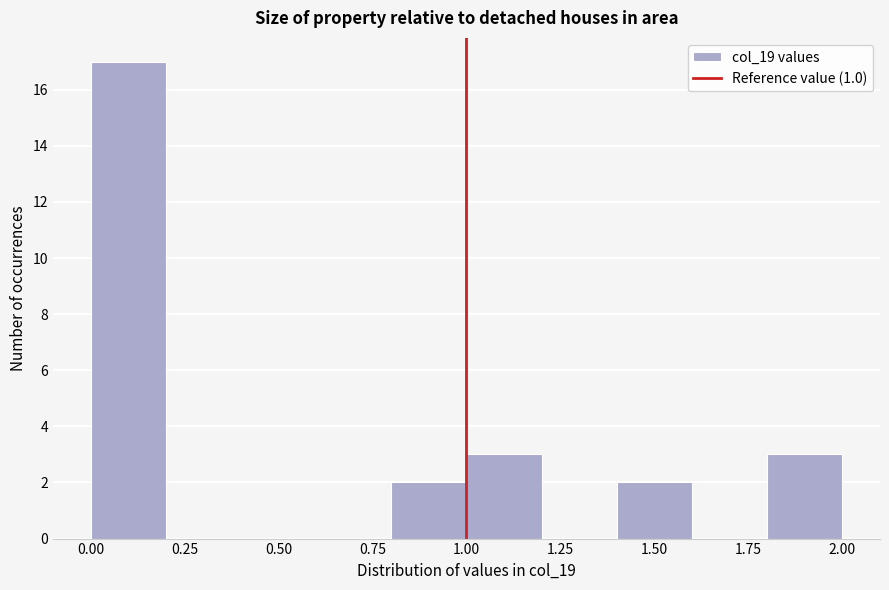

Reading left to right, transcribe this chart: for each bar, give the range it covers on the x-axis and its height. The values are not printed on the chart, so give them approximately, as read against the axis.

0.0 to 0.2: 17
0.2 to 0.4: 0
0.4 to 0.6: 0
0.6 to 0.8: 0
0.8 to 1.0: 2
1.0 to 1.2: 3
1.2 to 1.4: 0
1.4 to 1.6: 2
1.6 to 1.8: 0
1.8 to 2.0: 3